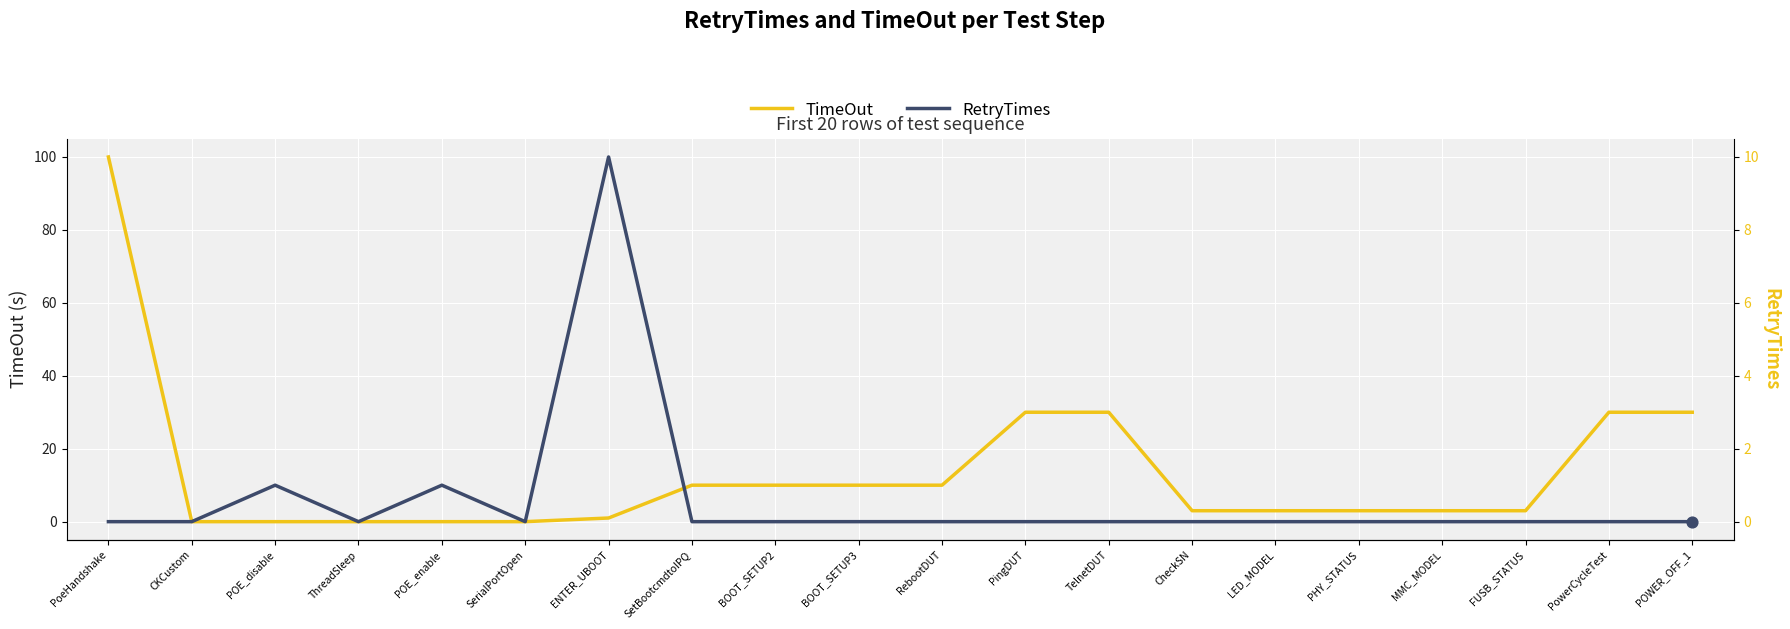

At which category is the sum across all series the highest?

PoeHandshake